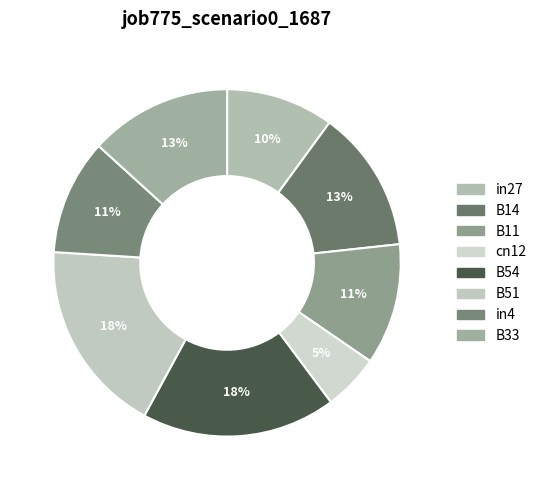

Does any single category account for the majority?

No